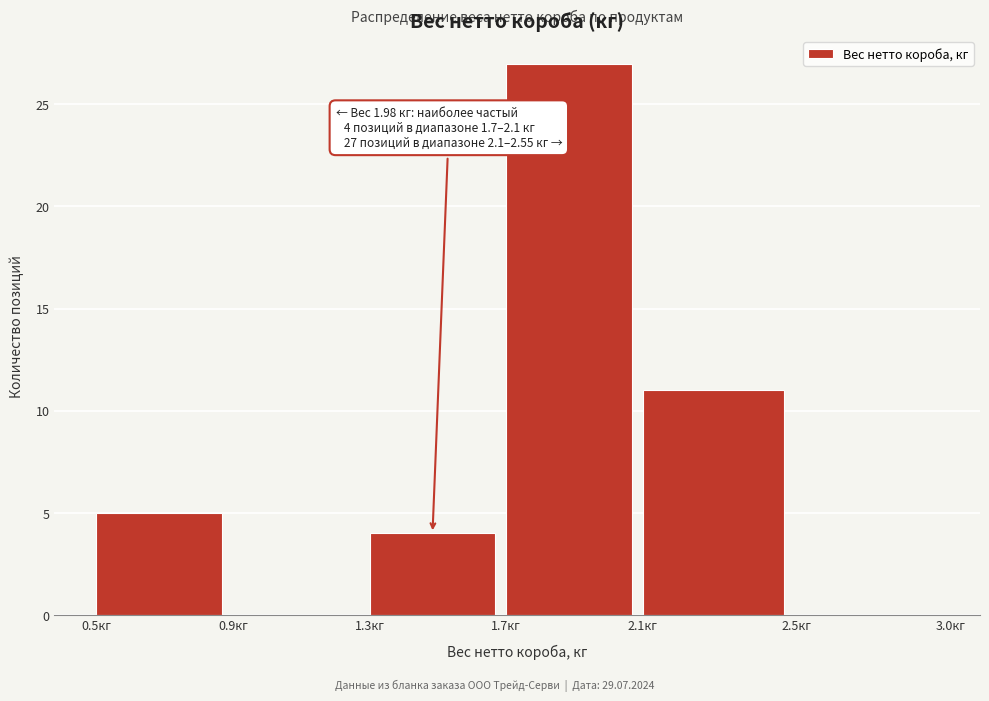

Reading left to right, list all the values displayed in this chart.

0.5кг=5	0.9кг=0	1.3кг=4	1.7кг=27	2.1кг=11	2.5кг=0